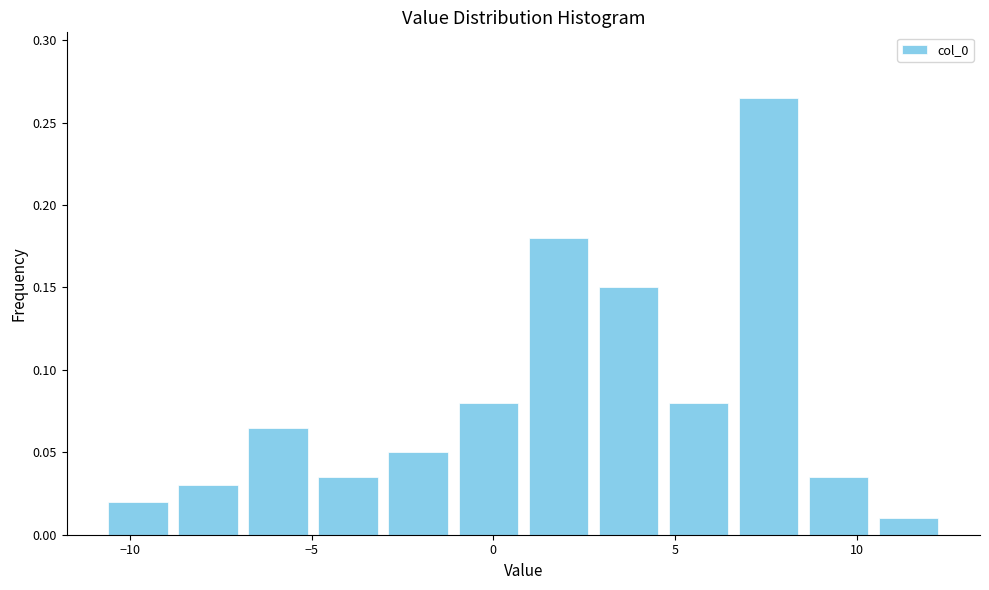

Read against the x-axis, roughly where is the centre of the tallest bar?

7.5